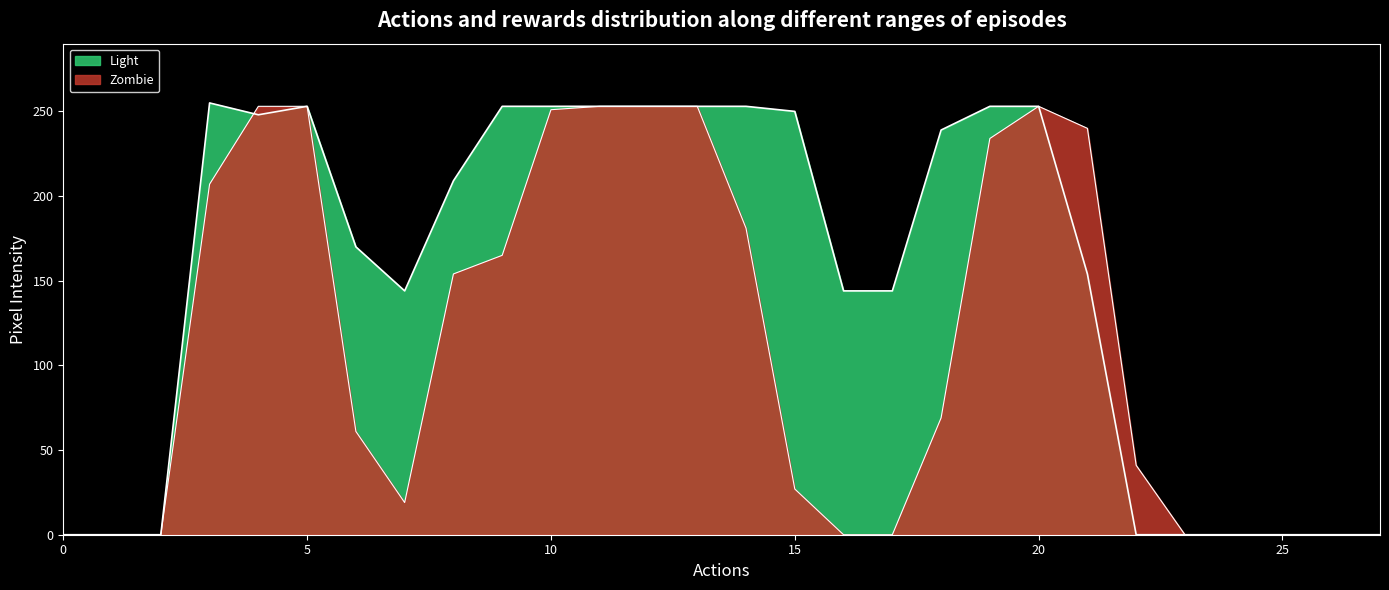

Between which two adjacent categories do Zombie and Light first intersect?

3 and 4